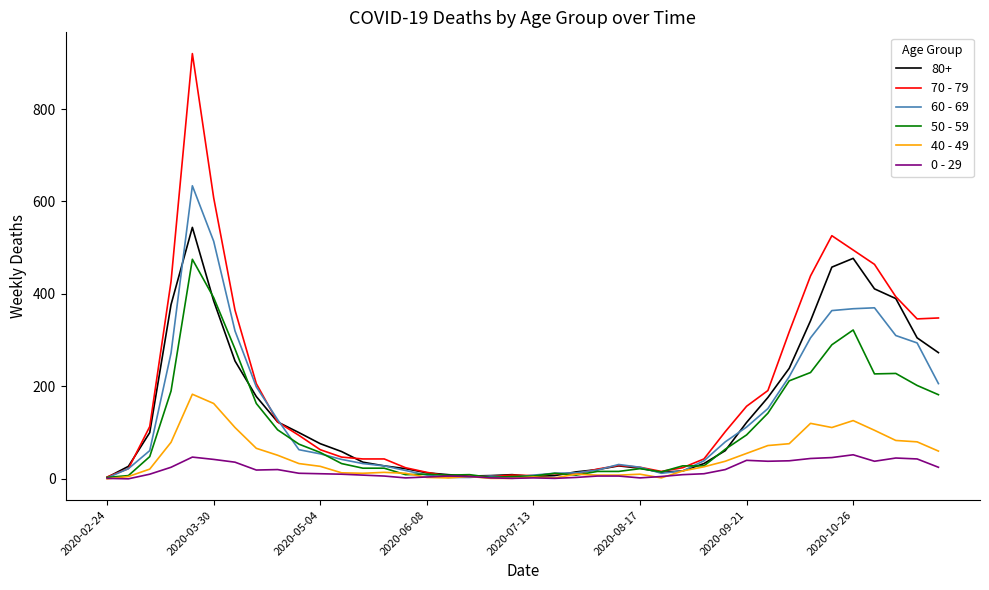

Which series has the widest spread of values?

70 - 79